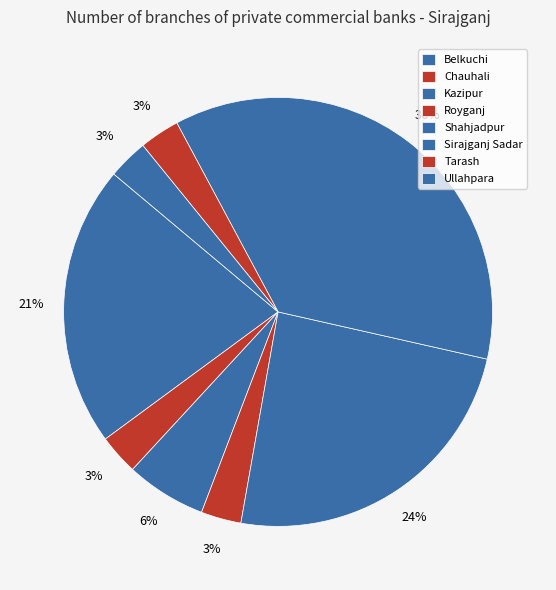

Rank the categories by value from lowest to highest.

Chauhali, Royganj, Tarash, Ullahpara, Kazipur, Belkuchi, Shahjadpur, Sirajganj Sadar